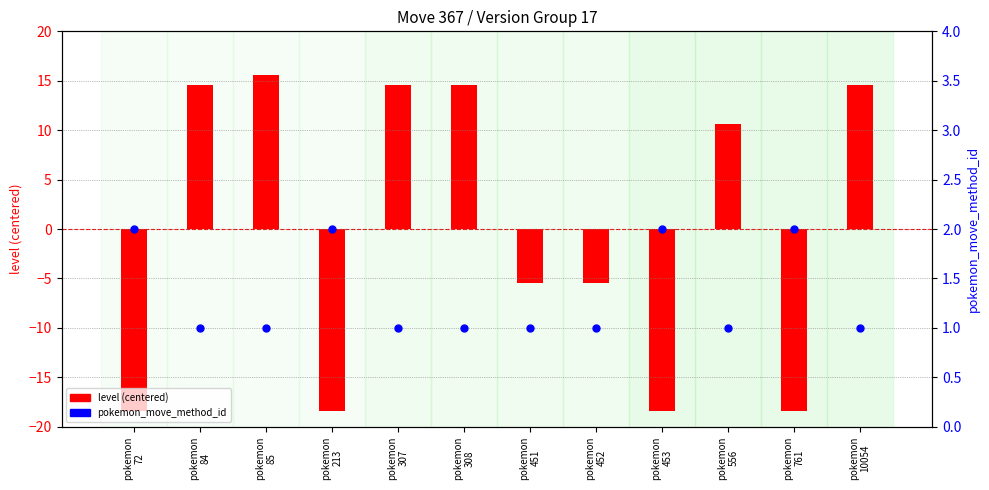

Is the value of level (centered) at pokemon
761 greater than the value of pokemon_move_method_id at pokemon
10054?

No